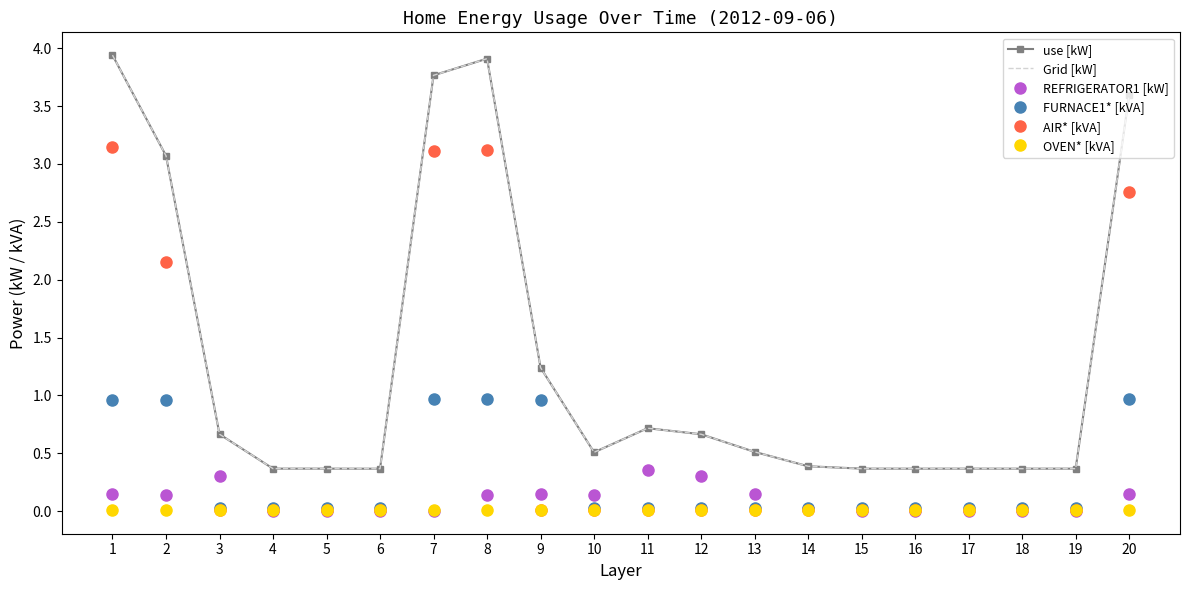

What is the difference between the second highest and minimum values in the Grid [kW] series?

3.5